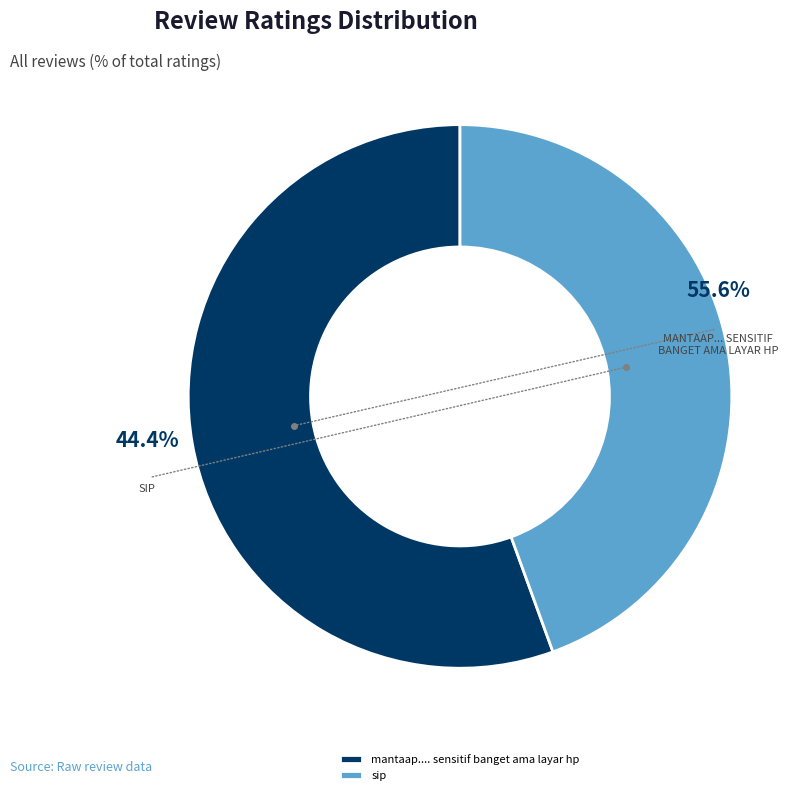

Combined, what portion of the pie is mantaap.... sensitif banget ama layar hp and sip?

100.0%